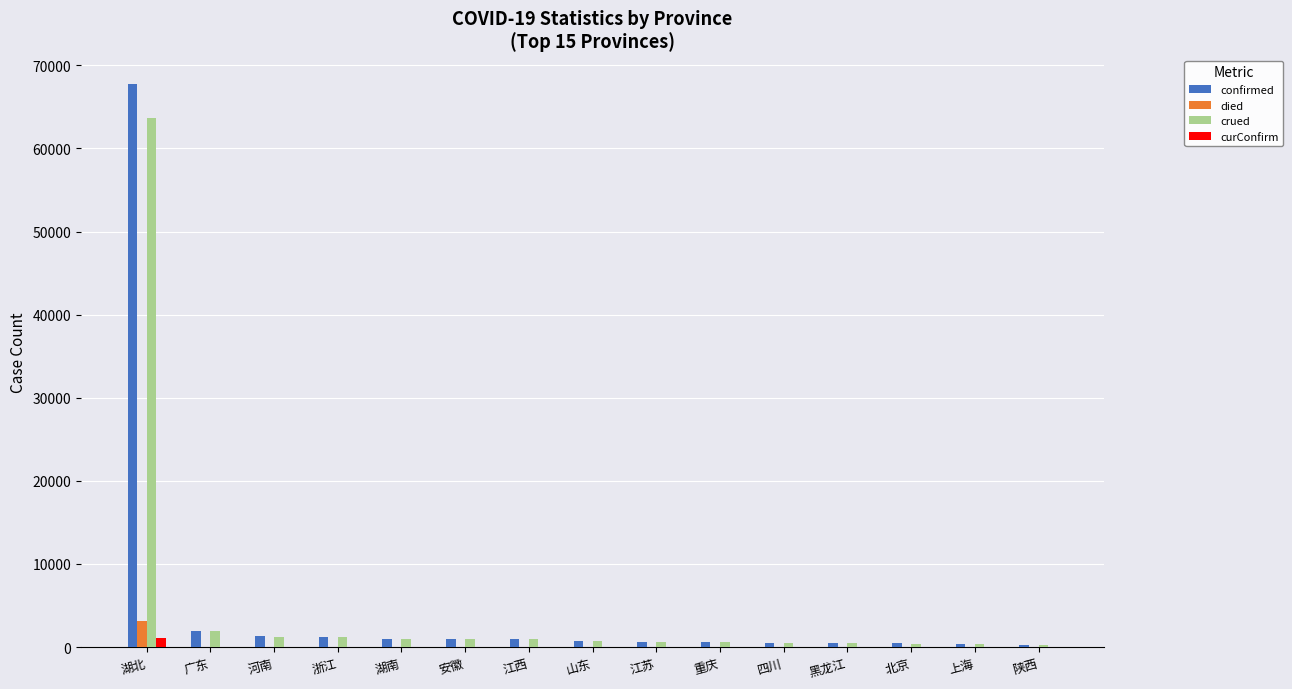

Is the value of confirmed at 河南 greater than the value of crued at 湖北?

No